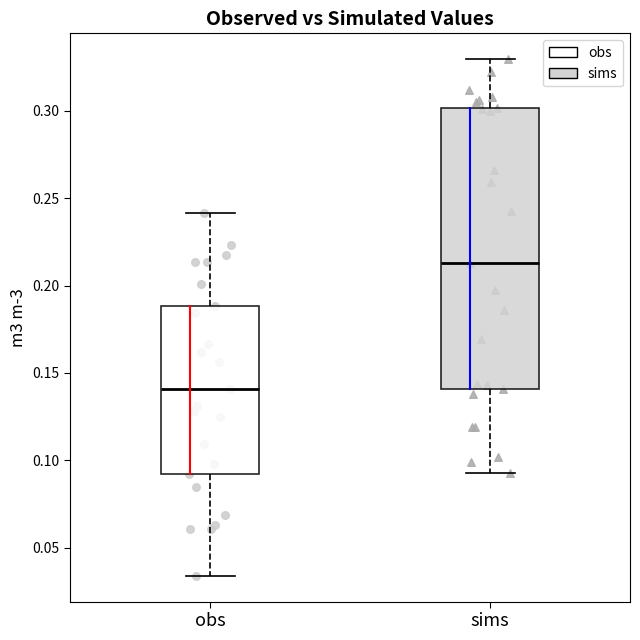

Which box has the lowest median line?

obs